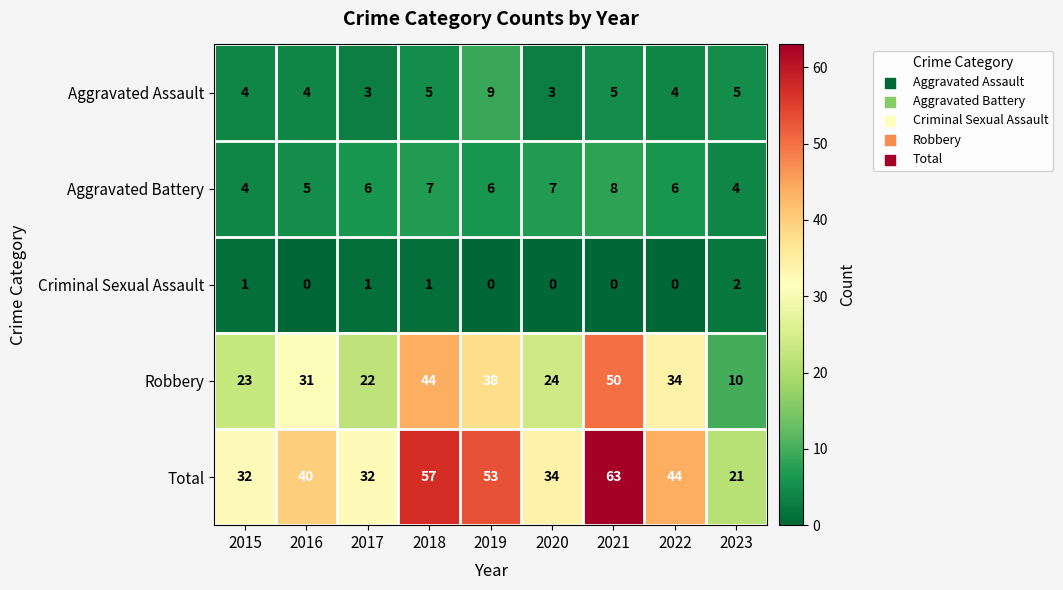

Which series has the widest spread of values?

Total